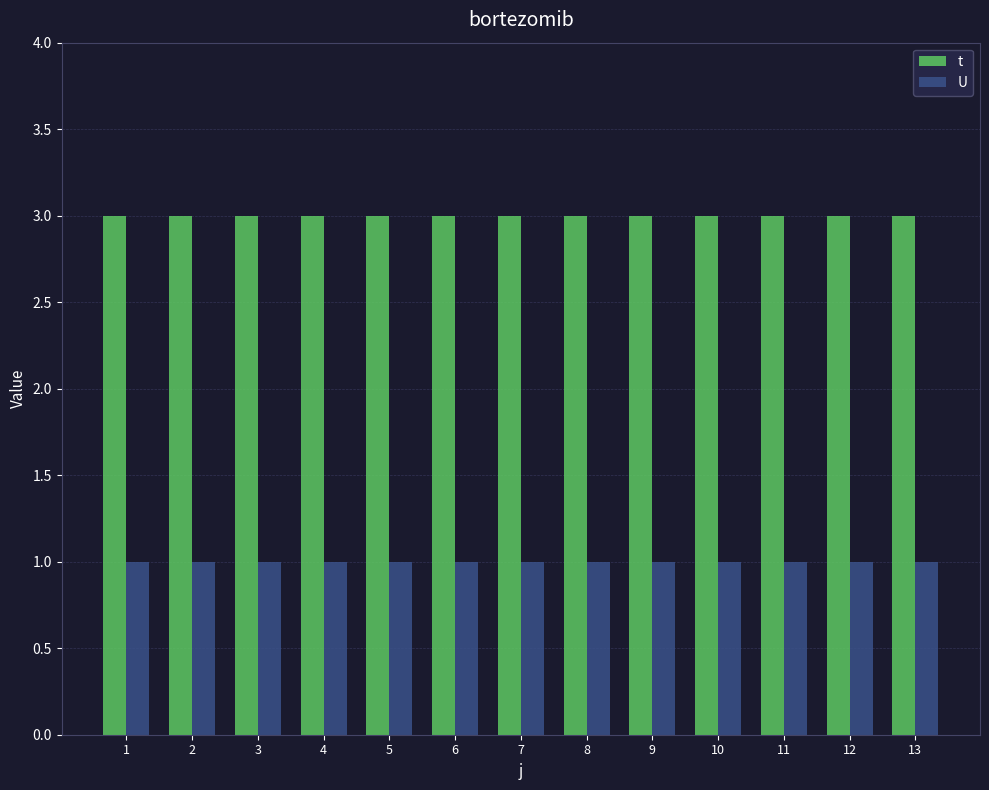

Rank the series by their maximum value, from highest to lowest.

t, U